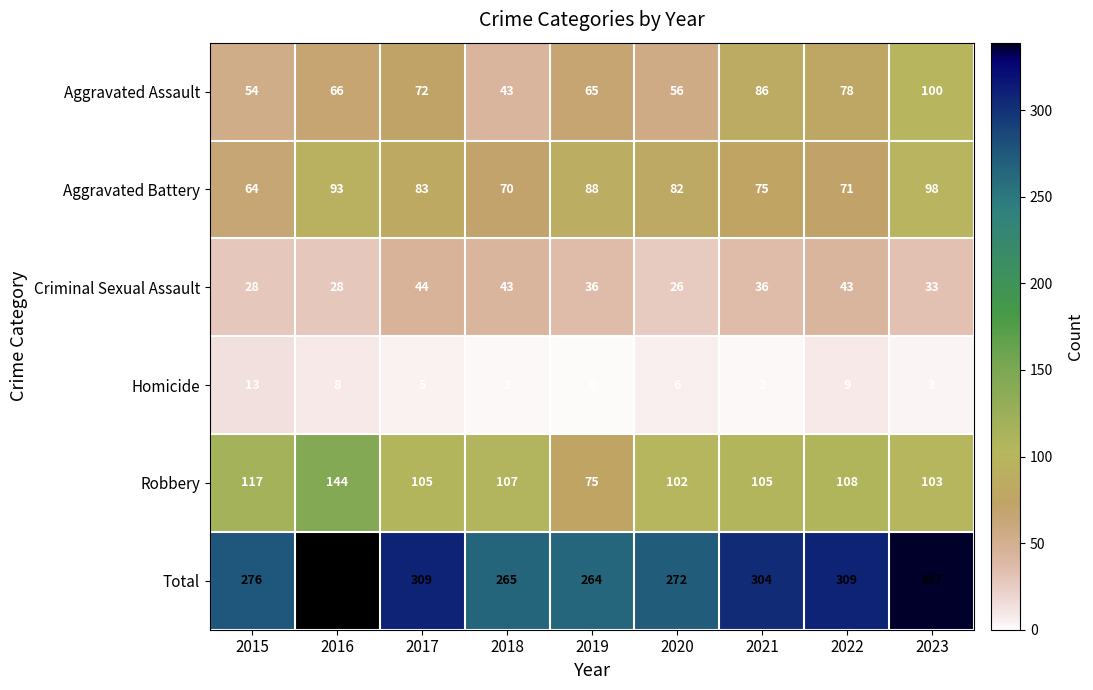

Rank the series by their maximum value, from highest to lowest.

Total, Robbery, Aggravated Assault, Aggravated Battery, Criminal Sexual Assault, Homicide